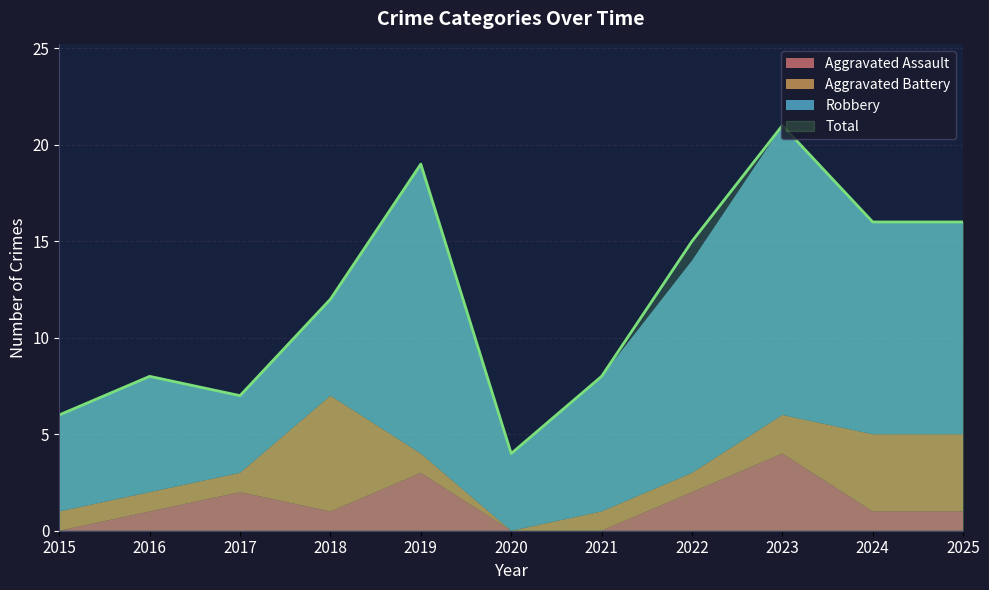

Reading left to right, what are all the values shown in this chart?

Aggravated Assault: 2015=0	2016=1	2017=2	2018=1	2019=3	2020=0	2021=0	2022=2	2023=4	2024=1	2025=1
Aggravated Battery: 2015=1	2016=1	2017=1	2018=6	2019=1	2020=0	2021=1	2022=1	2023=2	2024=4	2025=4
Robbery: 2015=5	2016=6	2017=4	2018=5	2019=15	2020=4	2021=7	2022=11	2023=15	2024=11	2025=11
Total: 2015=6	2016=8	2017=7	2018=12	2019=19	2020=4	2021=8	2022=15	2023=21	2024=16	2025=16